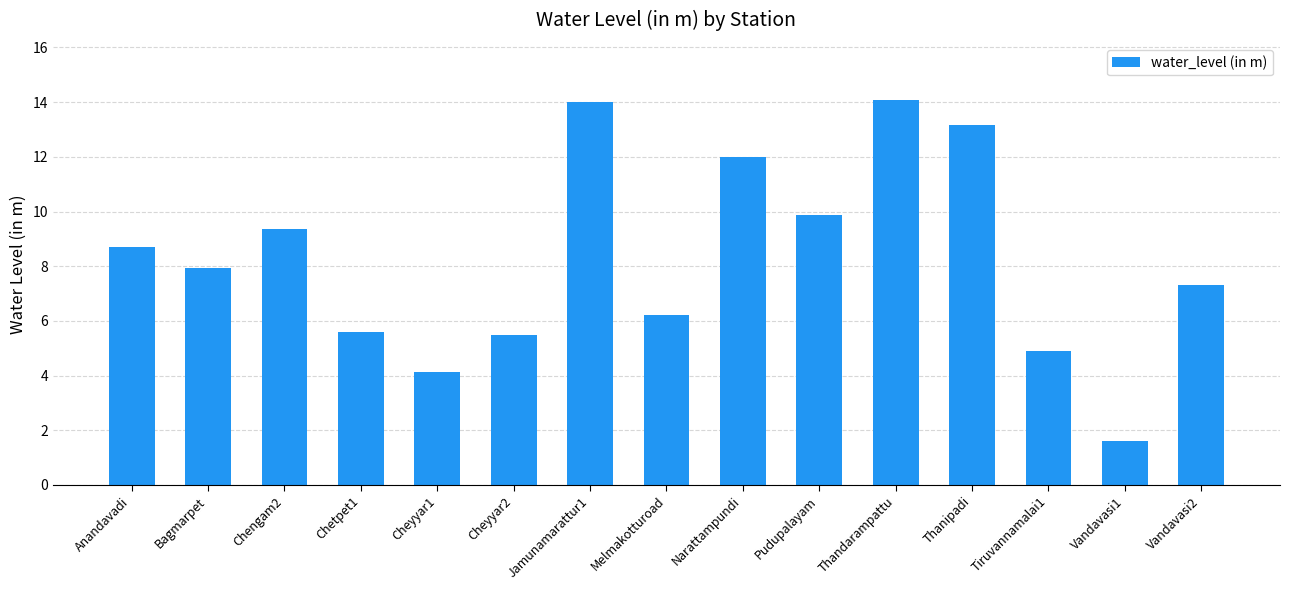

How many bars are there in total?

15